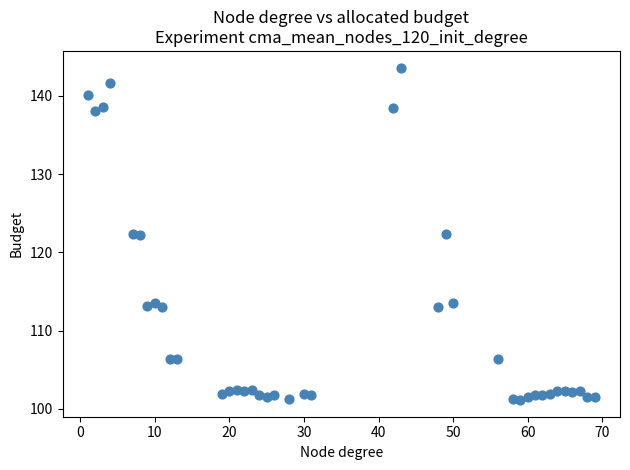

What is the range of Y values (max minus min)?

42.5